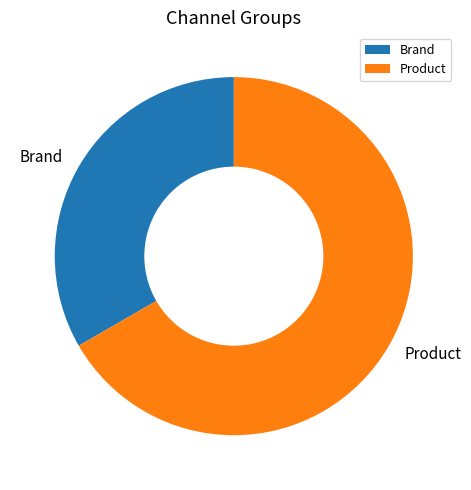

Between Brand and Product, which is larger?

Product